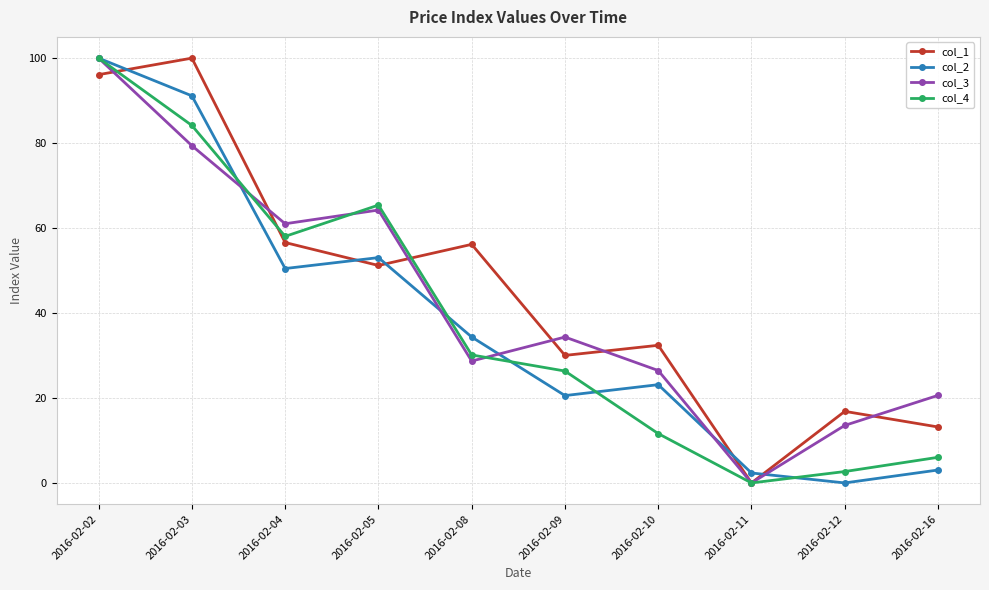

How many interior local valleys does the col_3 series have?

3